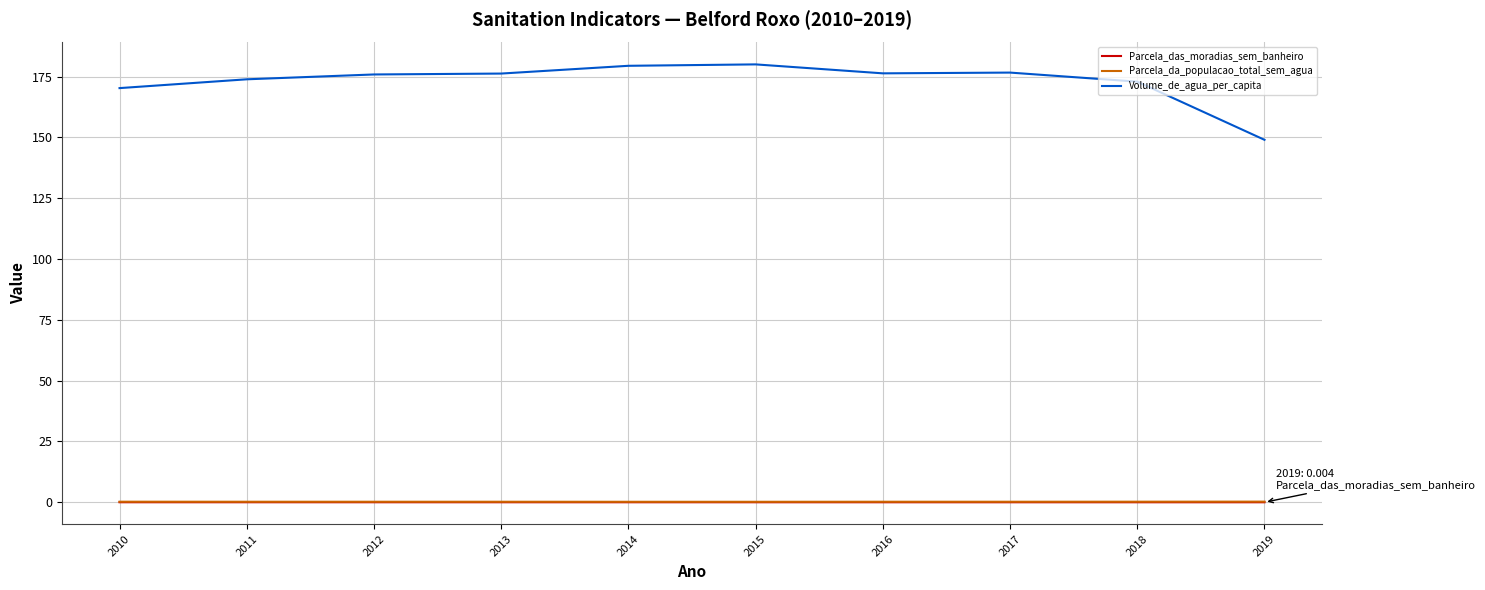

How many lines are shown in the chart?

3